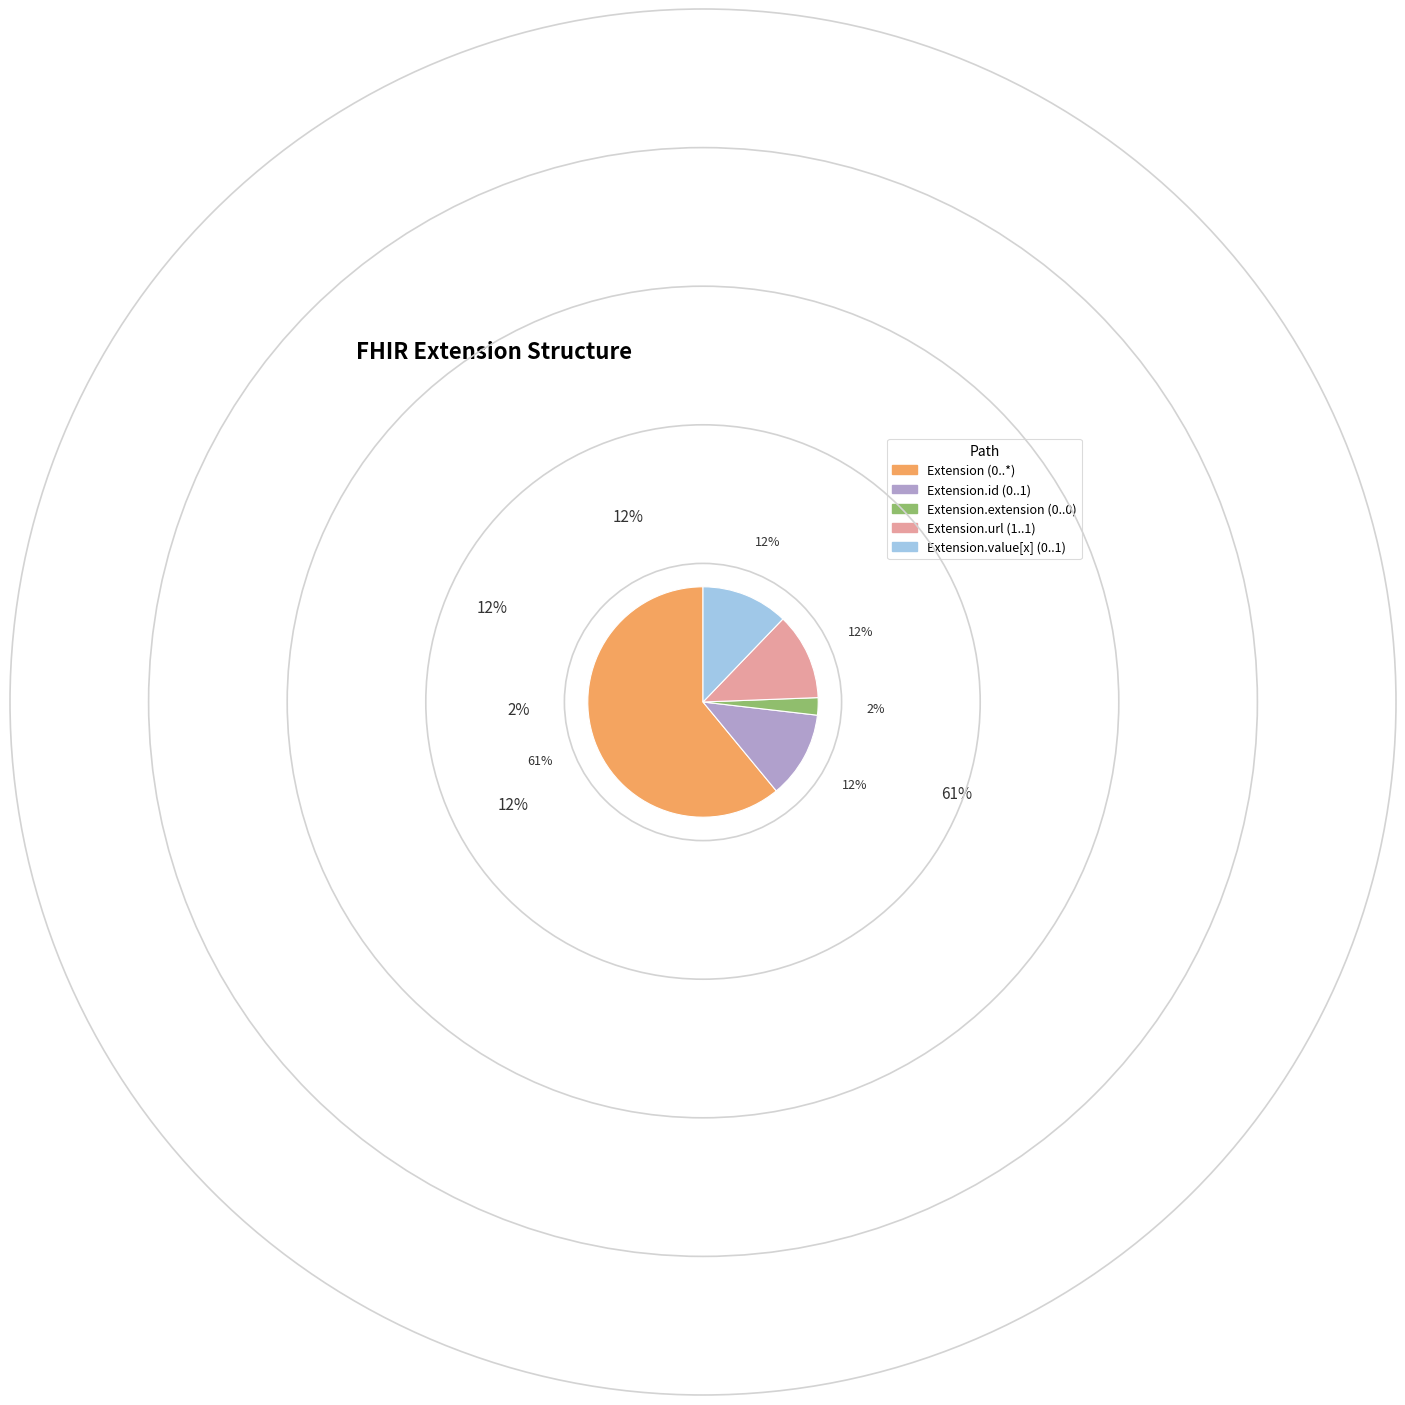

Does any single category account for the majority?

Yes